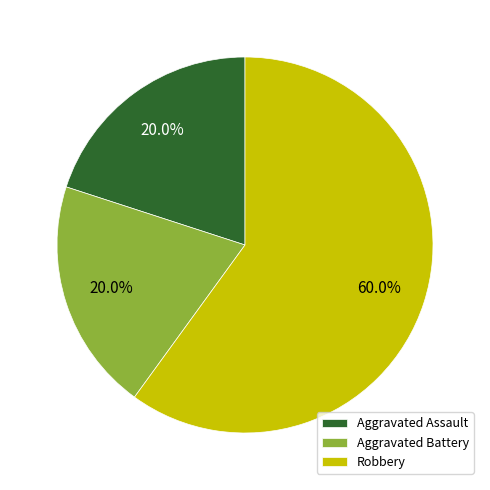

How many segments does this pie chart have?

3